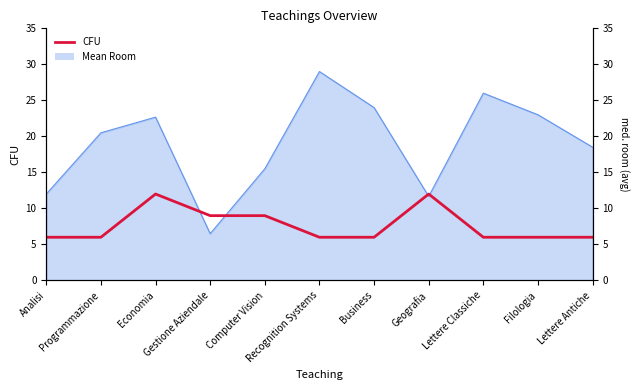

What is the ratio of the value at Recognition Systems to the value at Lettere Antiche?

1.0